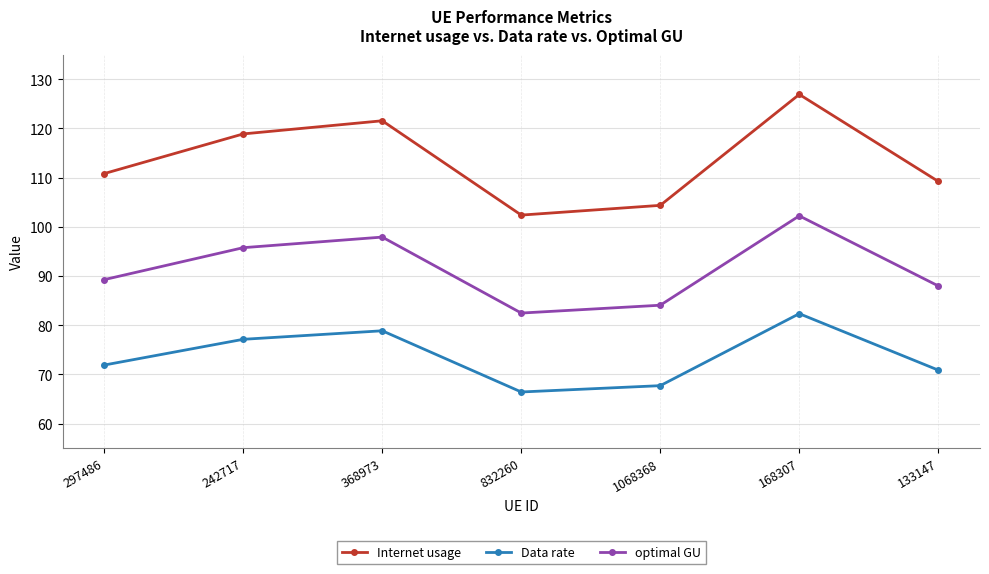

True or false: Internet usage and optimal GU cross at least once.

False